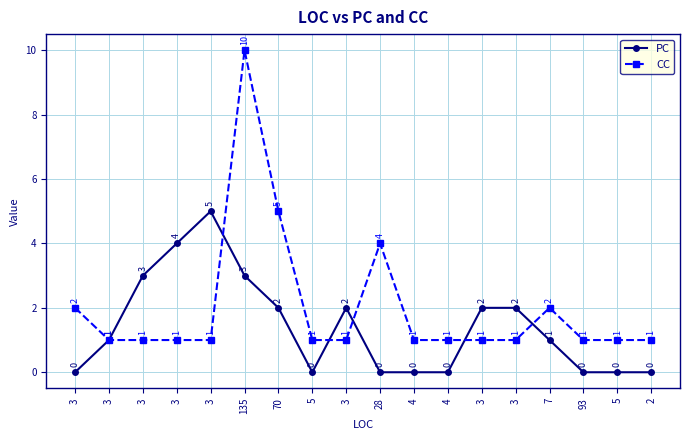

How many data points does each series have?

18